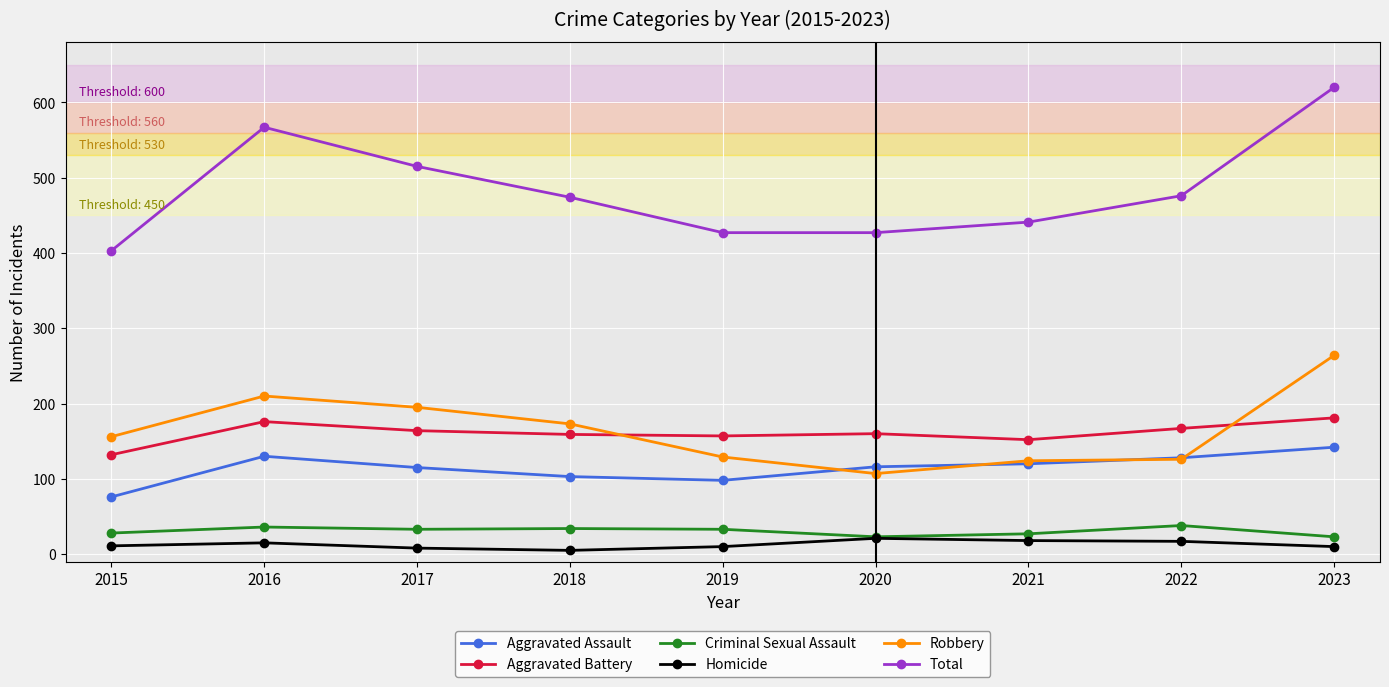

Which series has the widest spread of values?

Total